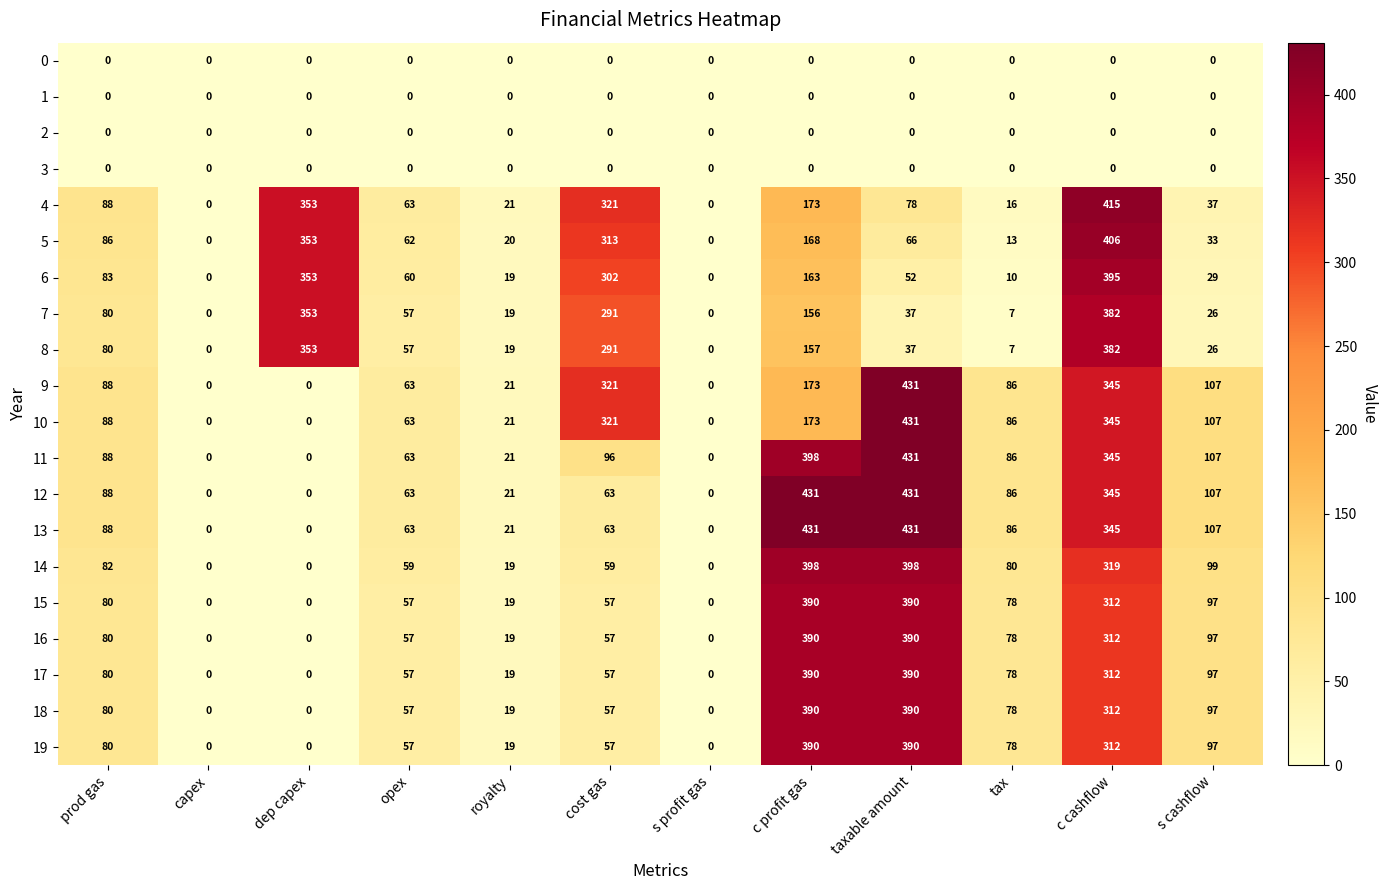

What is the maximum value for 12?

431